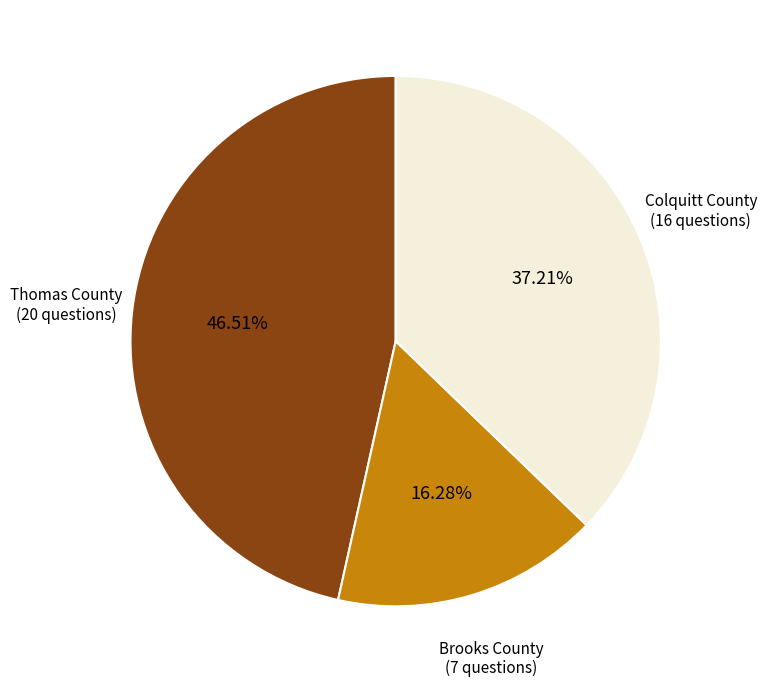

Is there any slice that represents more than half of the pie?

No